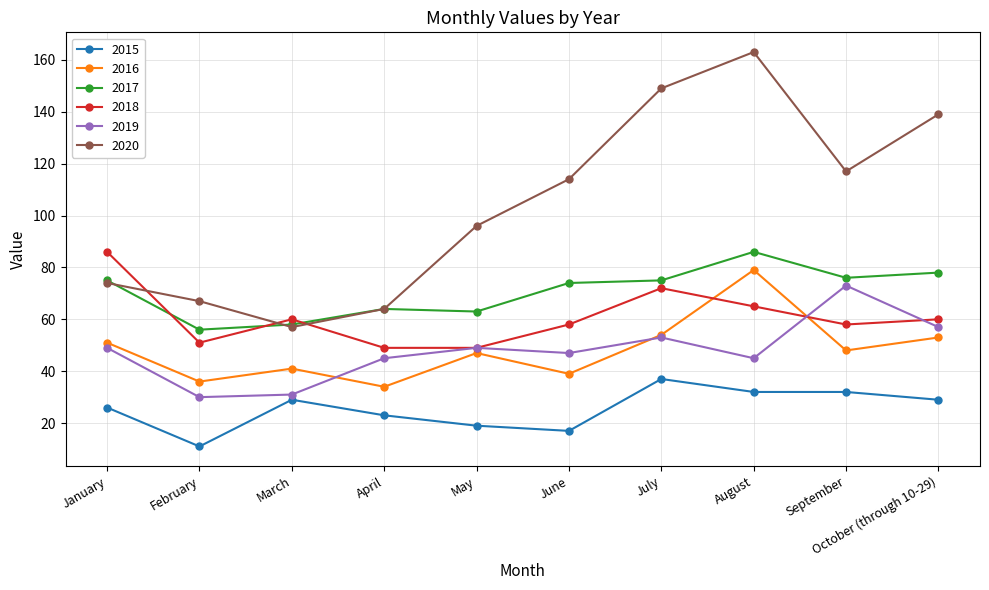

What are all the series names shown in the legend?

2015, 2016, 2017, 2018, 2019, 2020